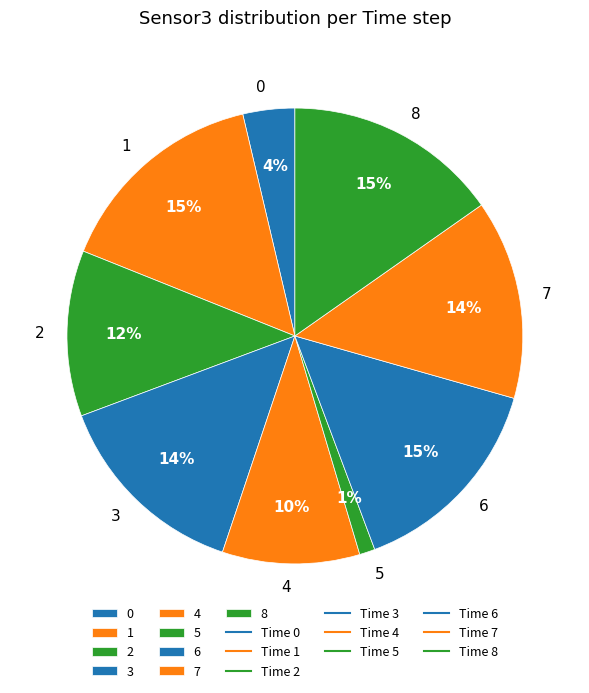

Combined, do 5 and 0 account for over 50%?

No